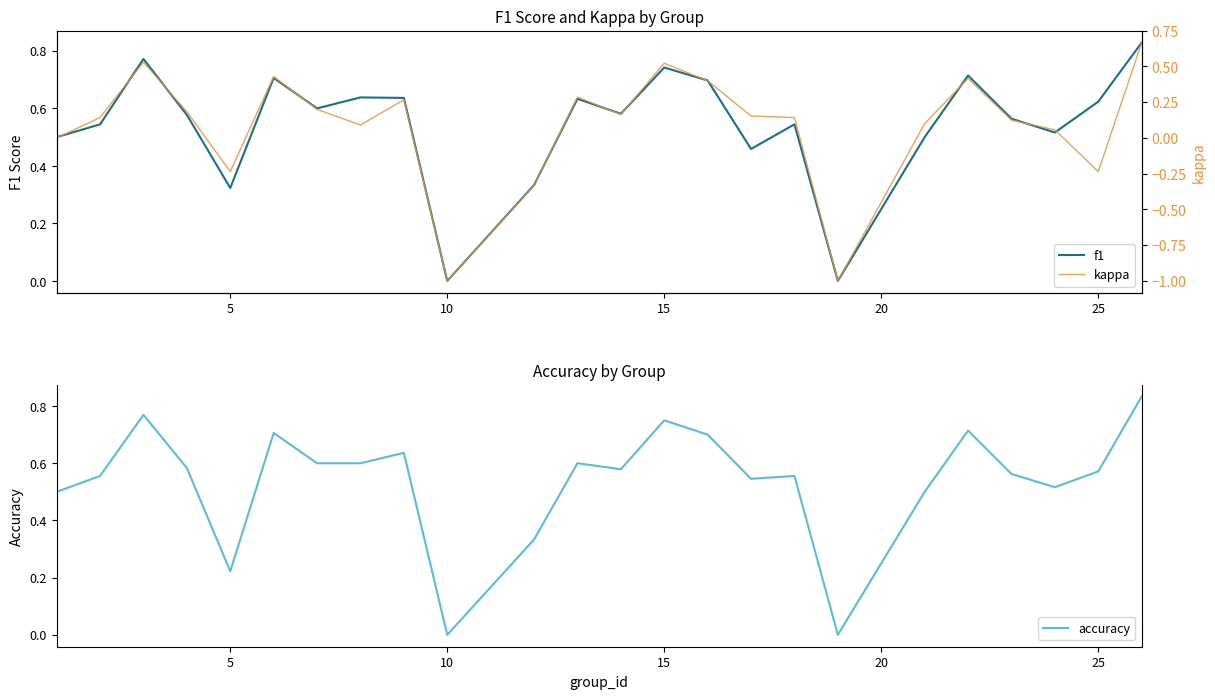

Which series has the largest range (max minus min)?

kappa